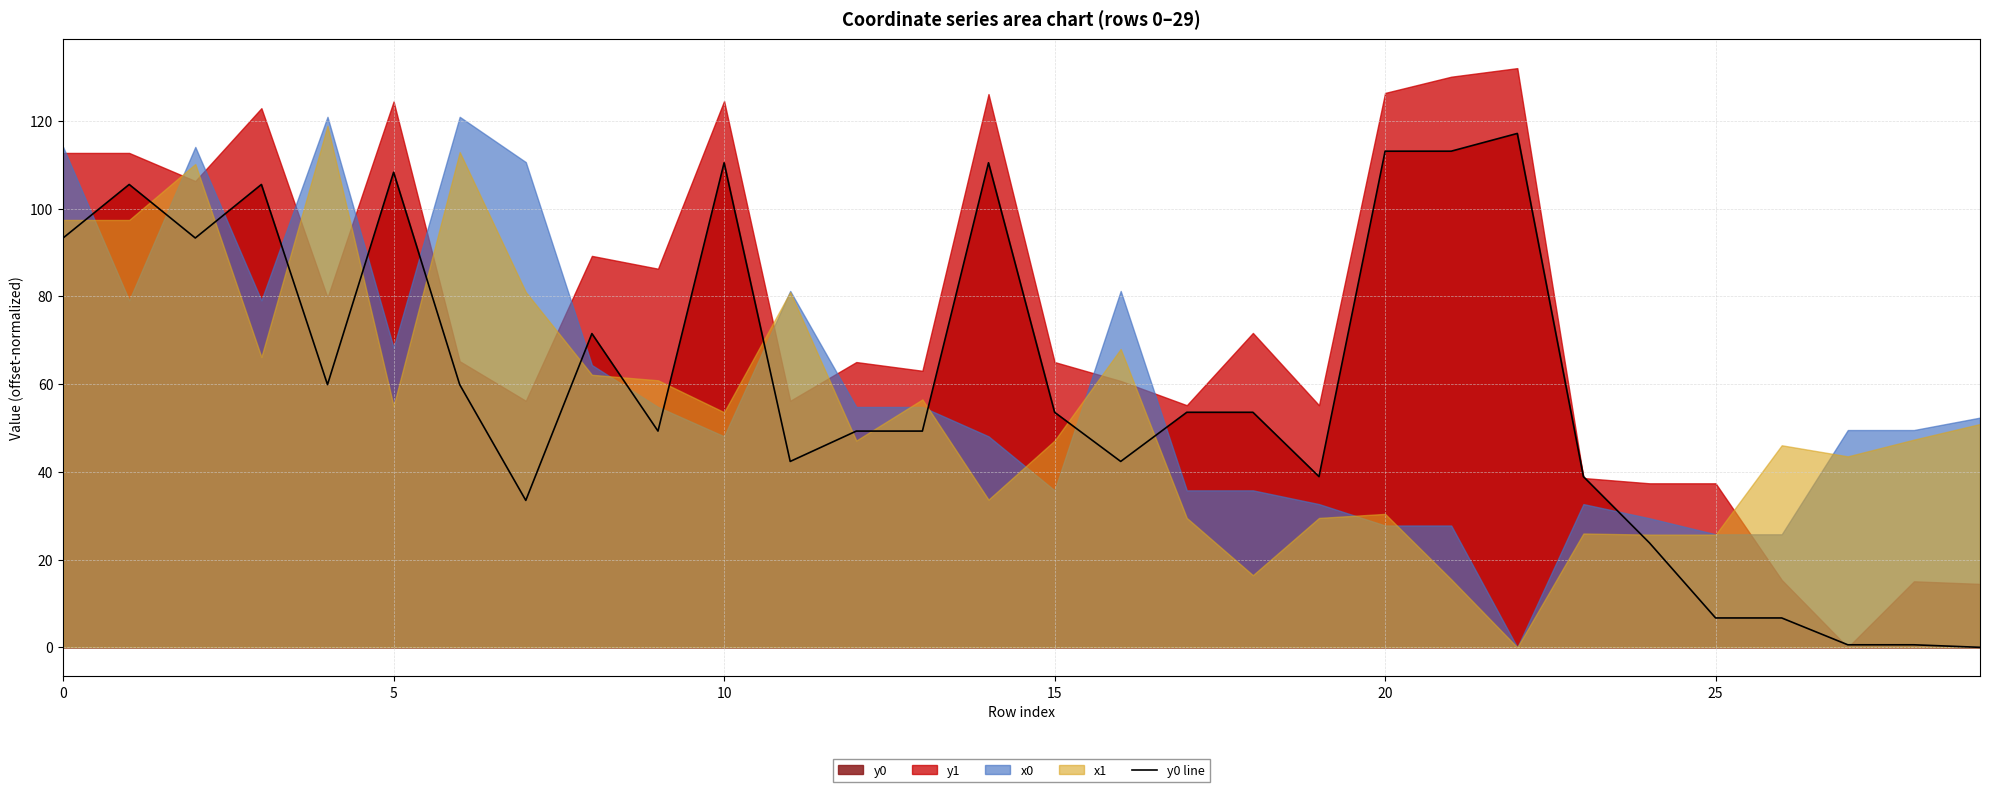

What is the value of the 27th point from the left?

6.7